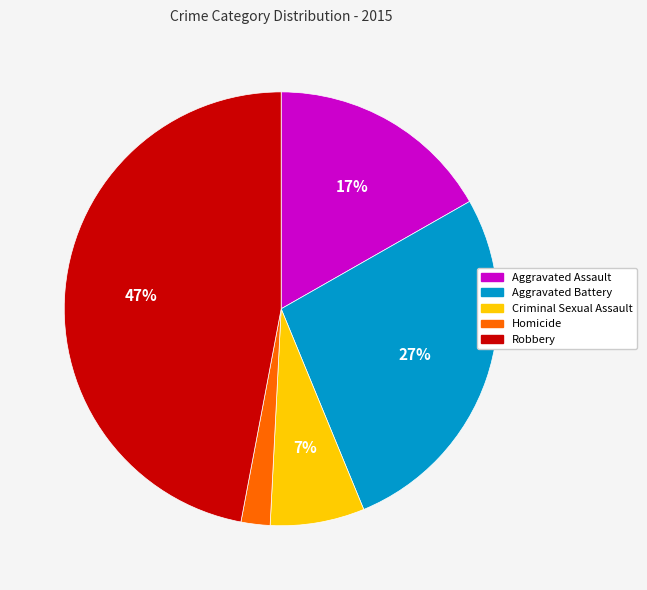

To the nearest percent, what is the difference between the largest and smallest slice percentages?

45%